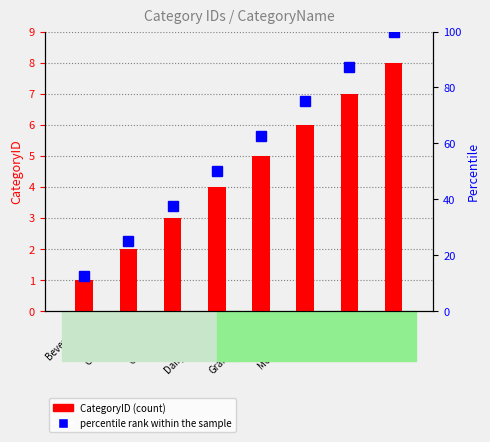

What is the label of the 6th bar from the left?

Meat/Poultry